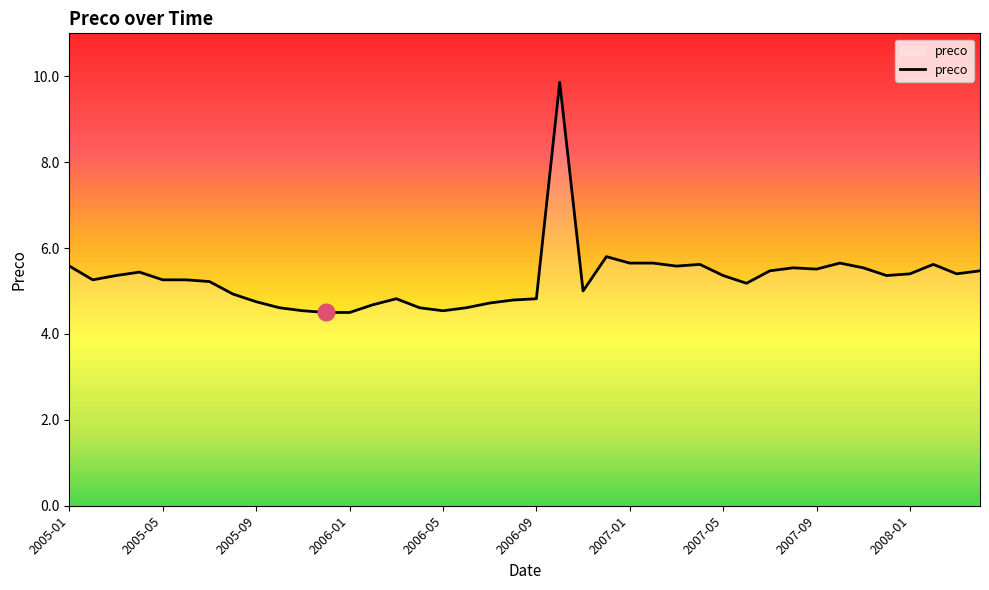

What is the difference between the maximum and minimum values?

5.4